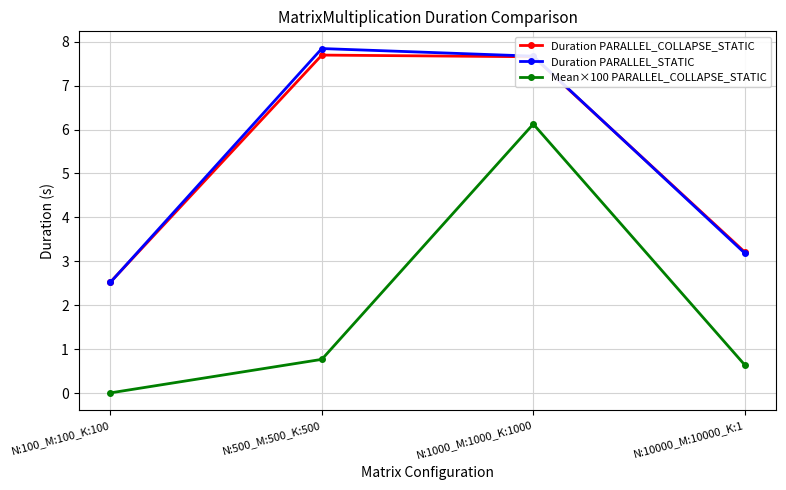

In Duration PARALLEL_STATIC, how many points are higher than both neighbors (excluding endpoints)?

1